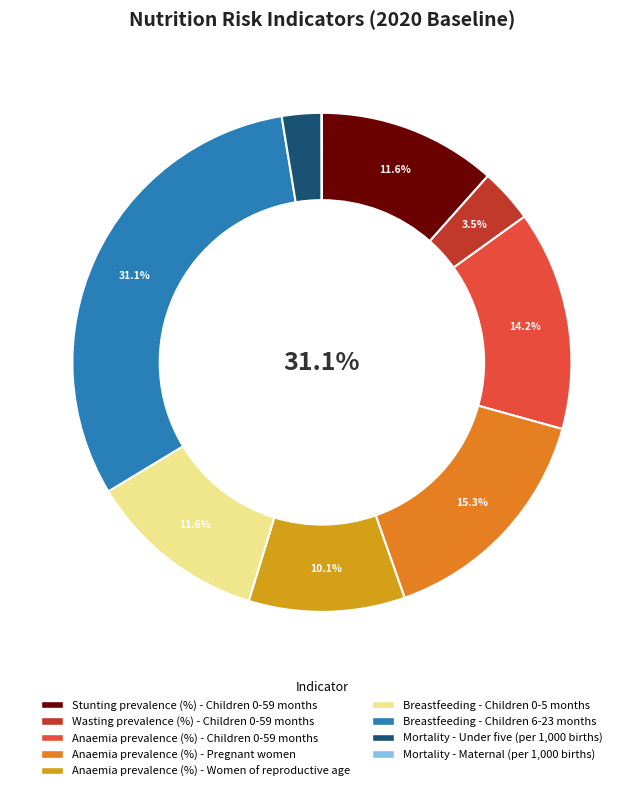

Is it true that Anaemia prevalence (%) - Pregnant women is 15% of the pie?

True